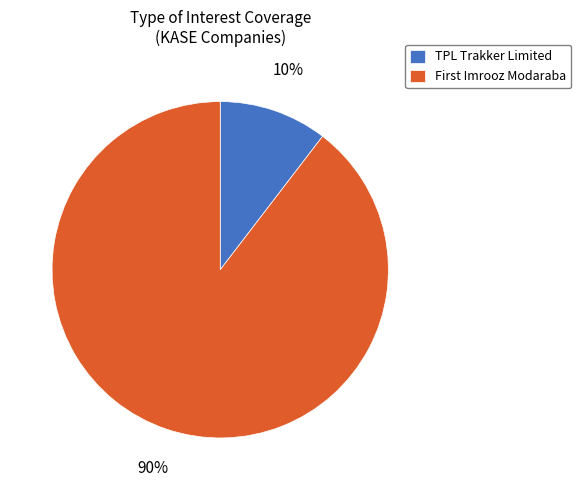

The TPL Trakker Limited slice represents 10% of the pie. True or false?

True